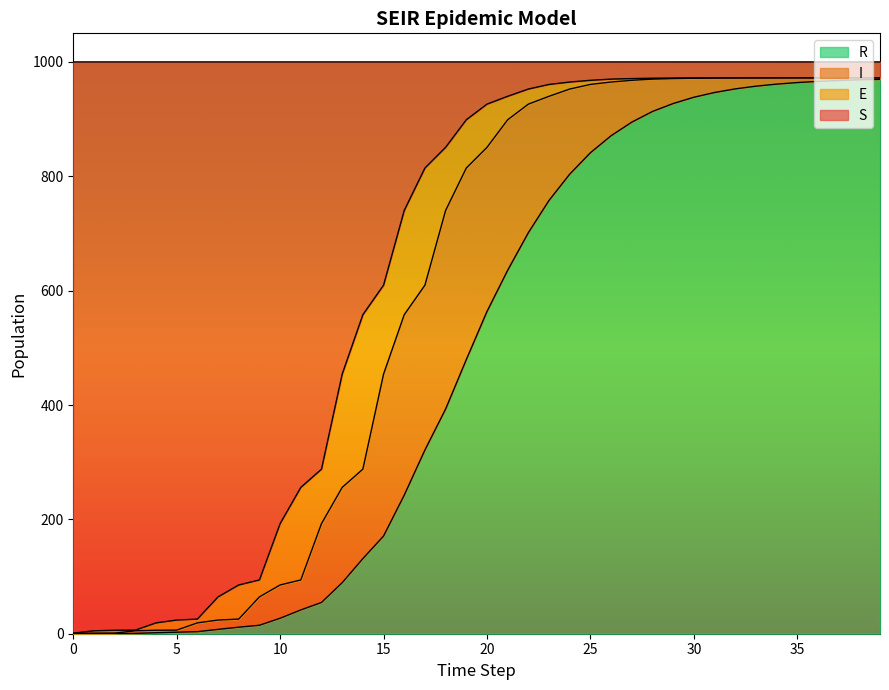

How many lines are shown in the chart?

4